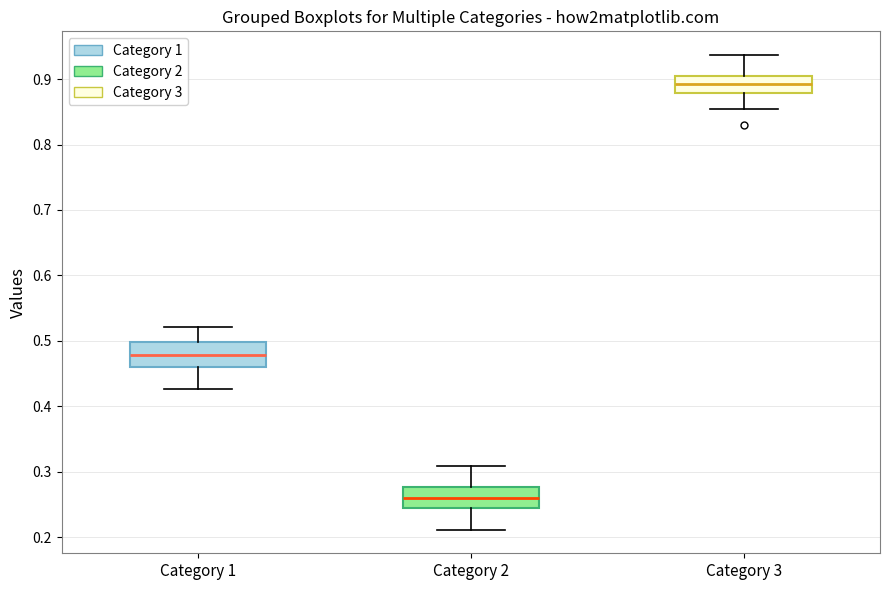

Where is the upper edge of the box for Category 3 on the y-axis? The values are not printed on the chart, so give them approximately, as read against the axis.

0.91